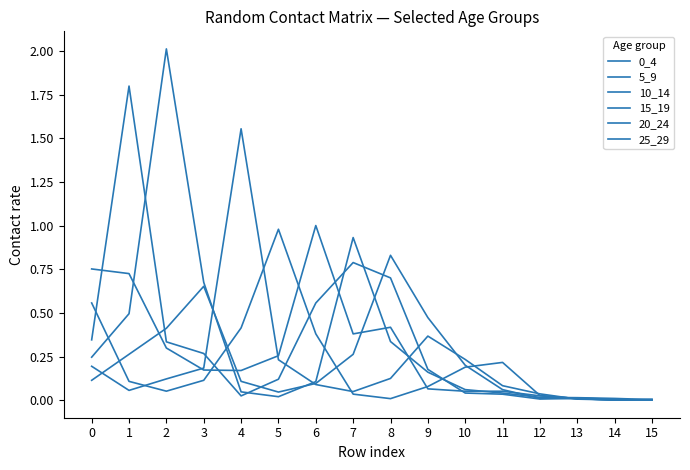

What is the difference between the highest and lowest values at 8?

0.8